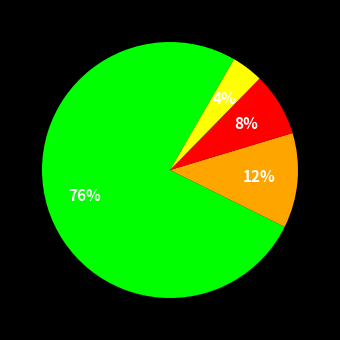

To the nearest percent, what is the difference between the largest and smallest slice percentages?

72%